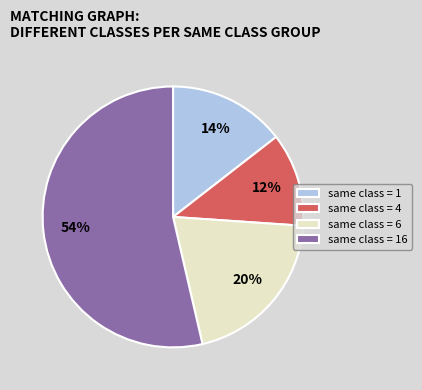

What is the smallest slice in the pie chart?

same class = 4